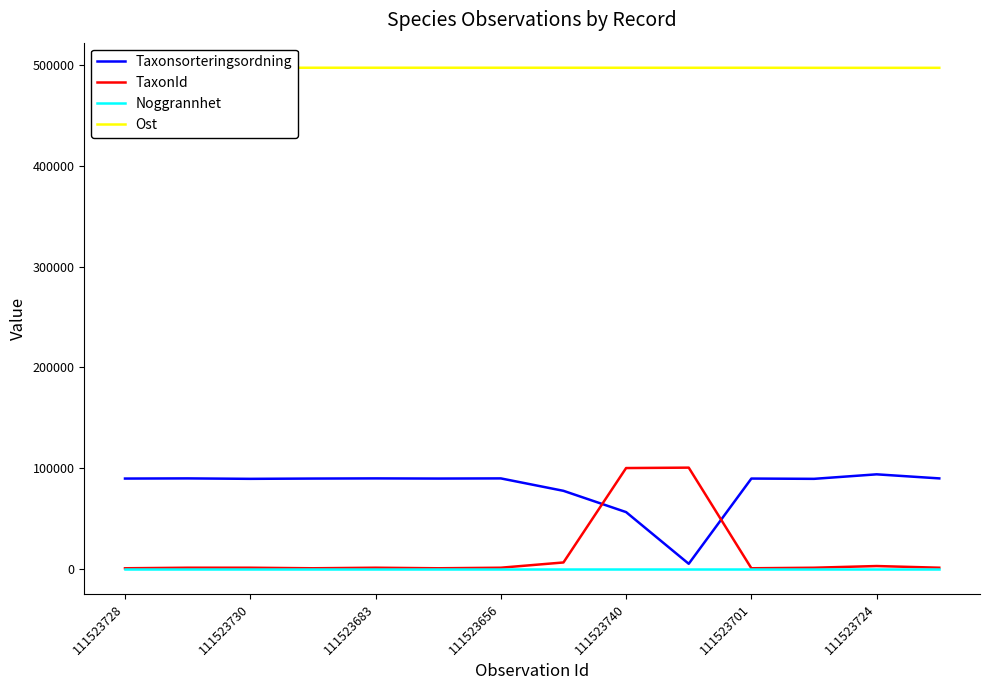

What is the highest value of the TaxonId series?

100526